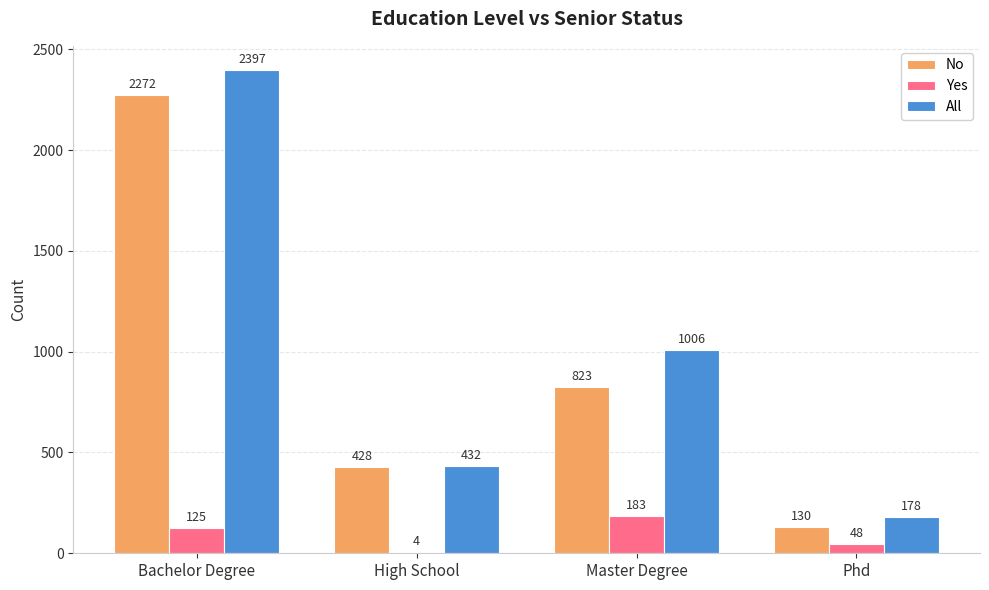

What is the highest value of the Yes series?

183